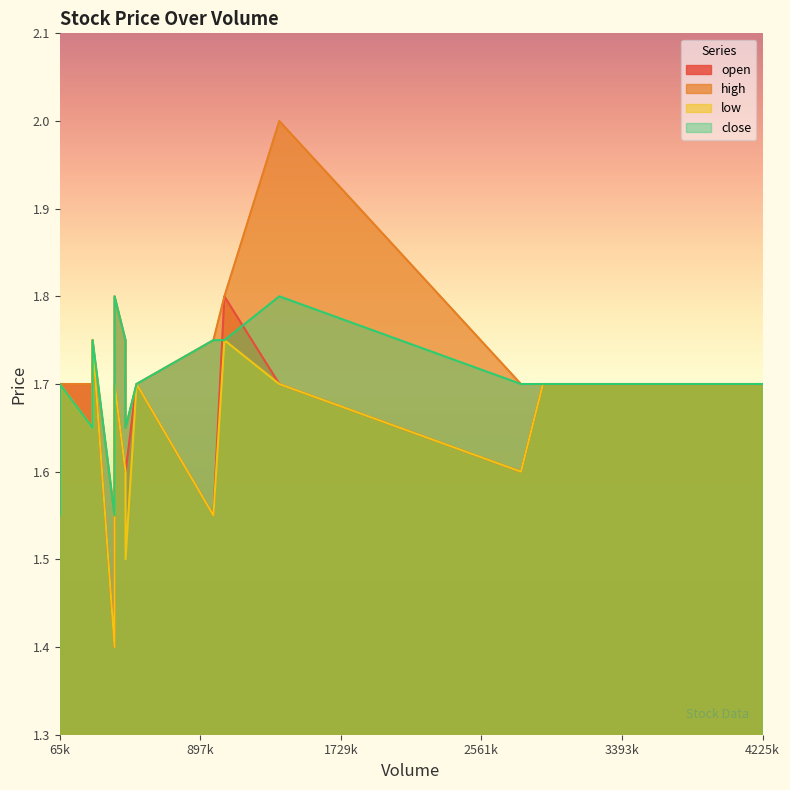

Which series has the largest total across all categories?

high